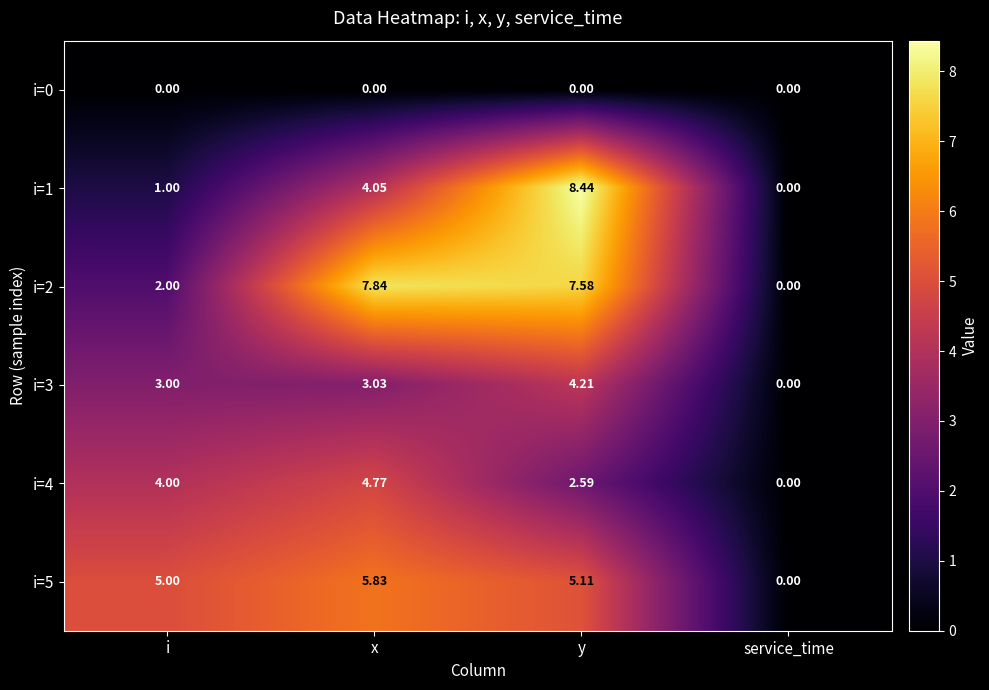

Which category has the lowest value in the i=5 series?

service_time